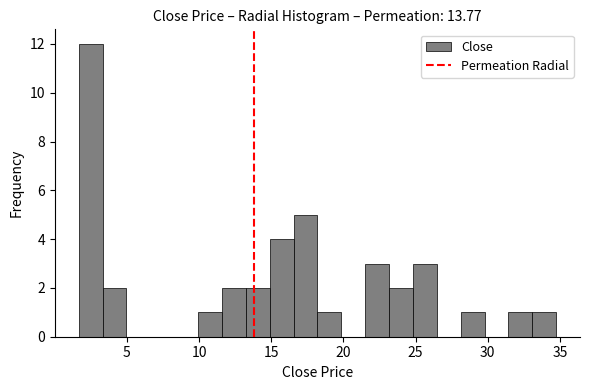

Around what value on the x-axis is the tallest bar? Give the approximate position of its centre, as read against the axis.

2.5